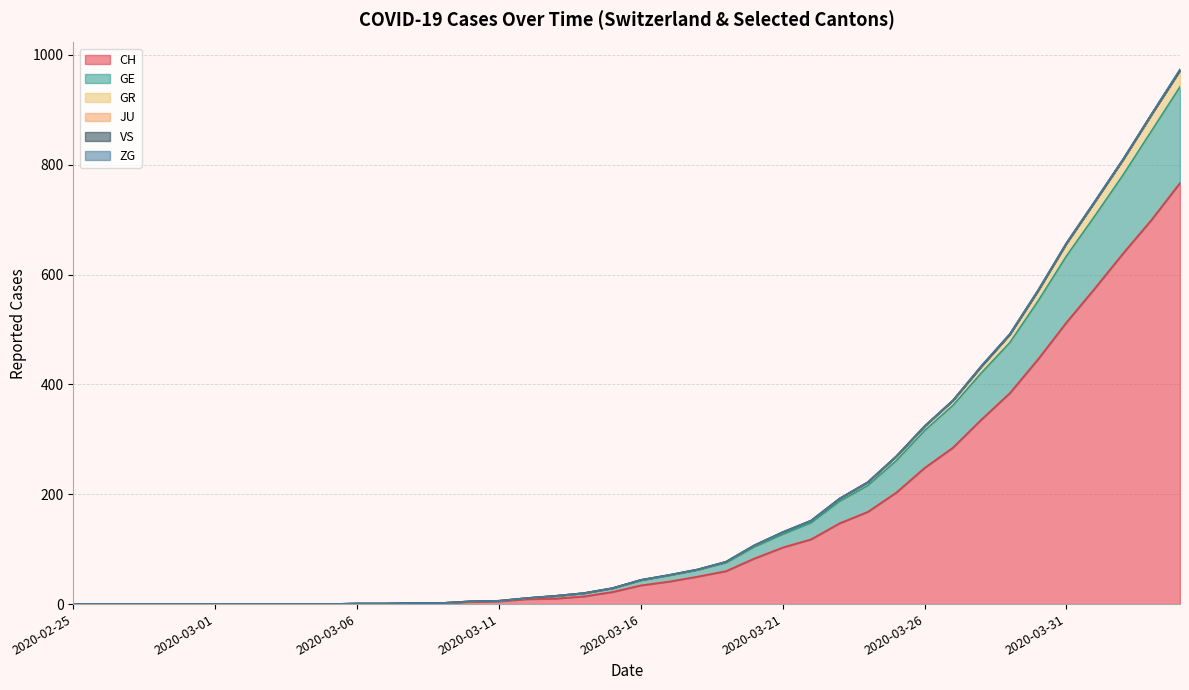

Between 2020-02-28 and 2020-02-29, which series saw the biggest shift?

CH